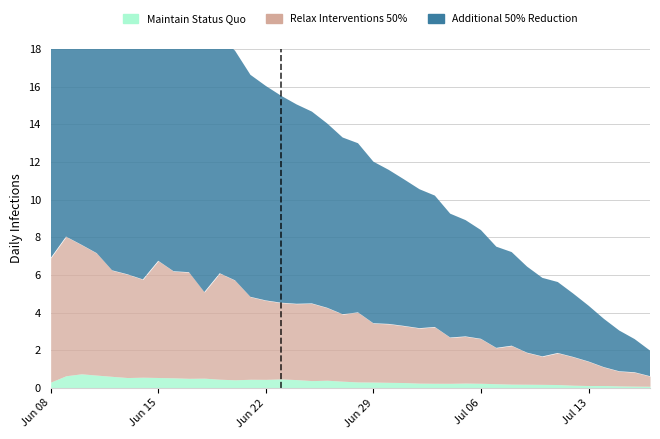

What are all the series names shown in the legend?

Maintain Status Quo, Relax Interventions 50%, Additional 50% Reduction